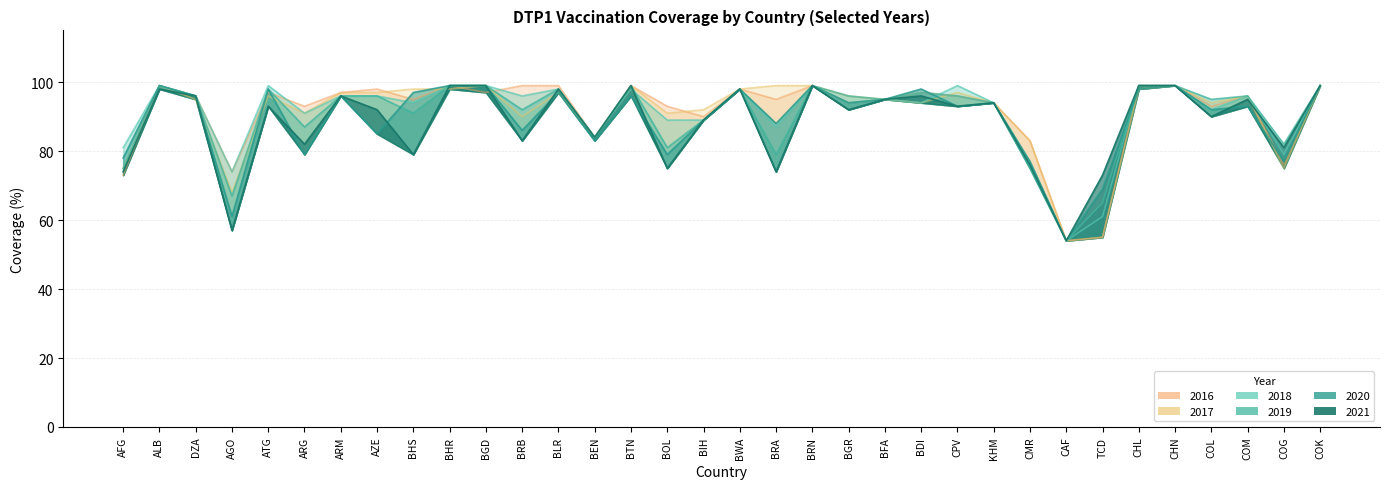

At which category does the chart reach its peak across all series?

BHR